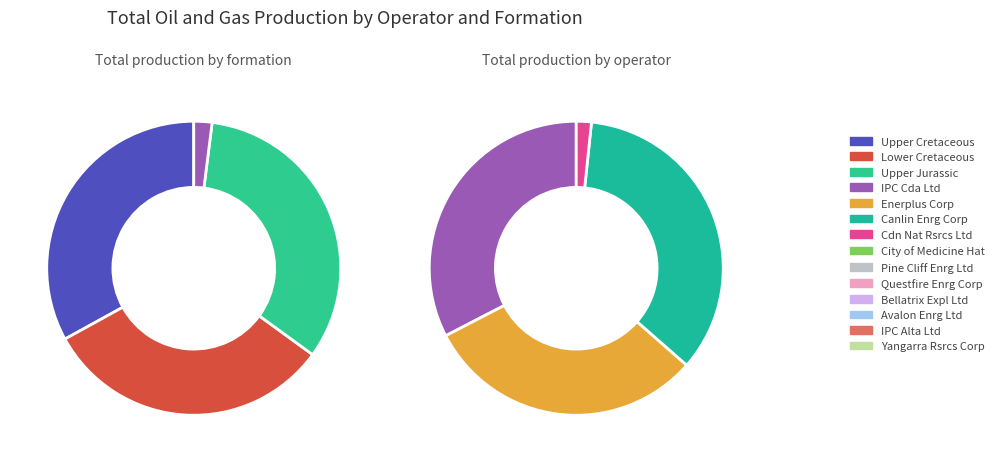

Count the number of slices in the pie.

4